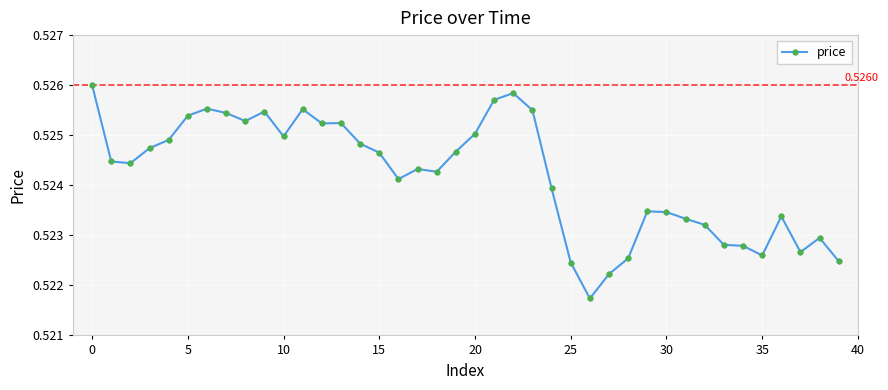

What is the sum of all values?

21.0